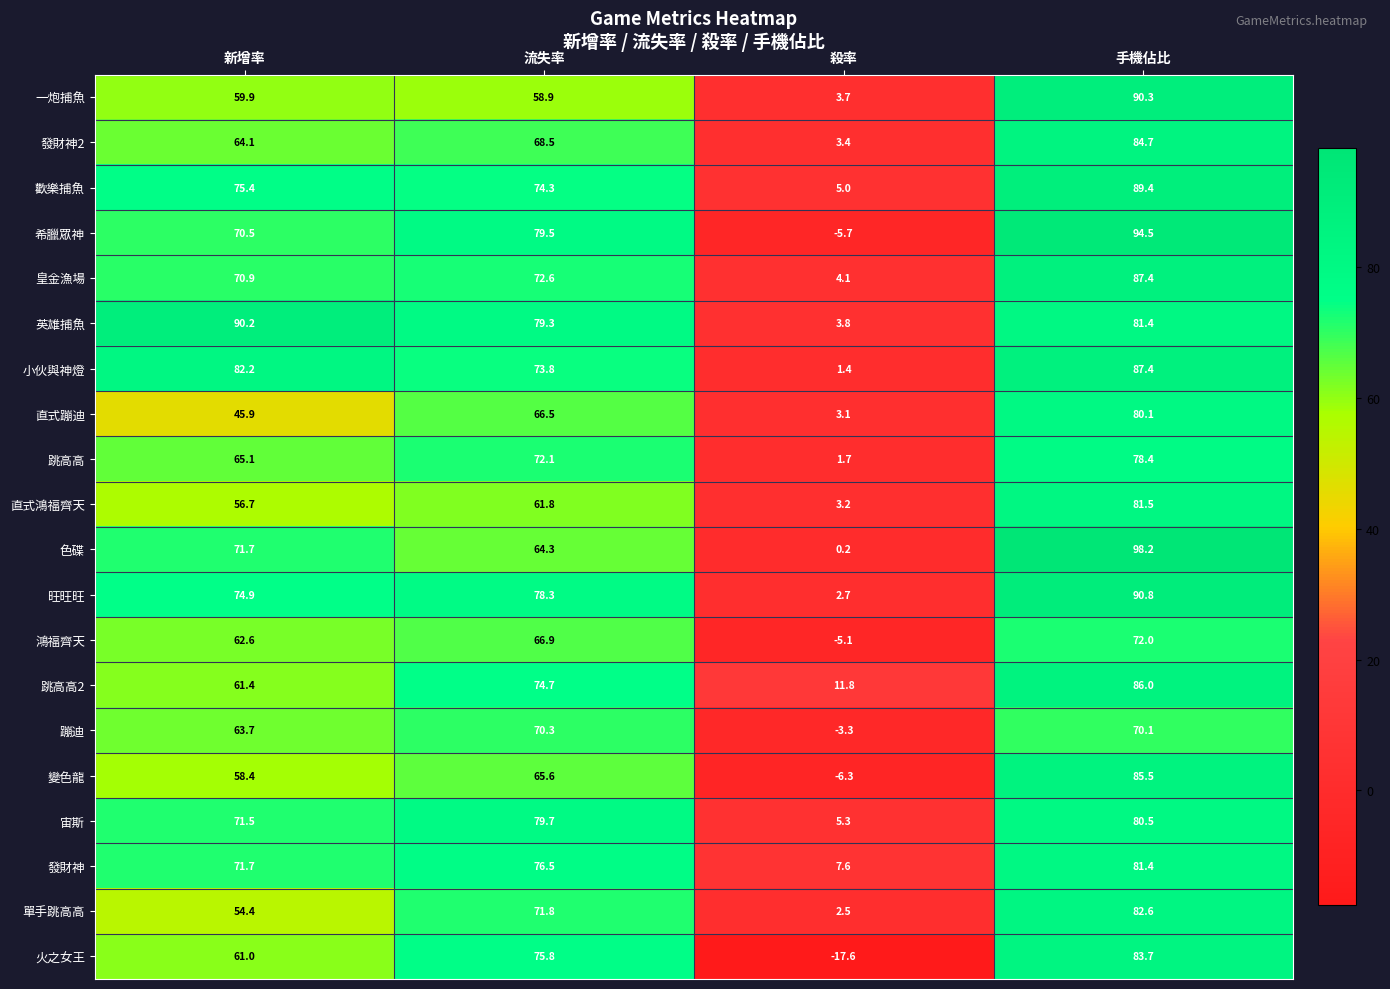

Where does the 跳高高 series first go above 72?

流失率